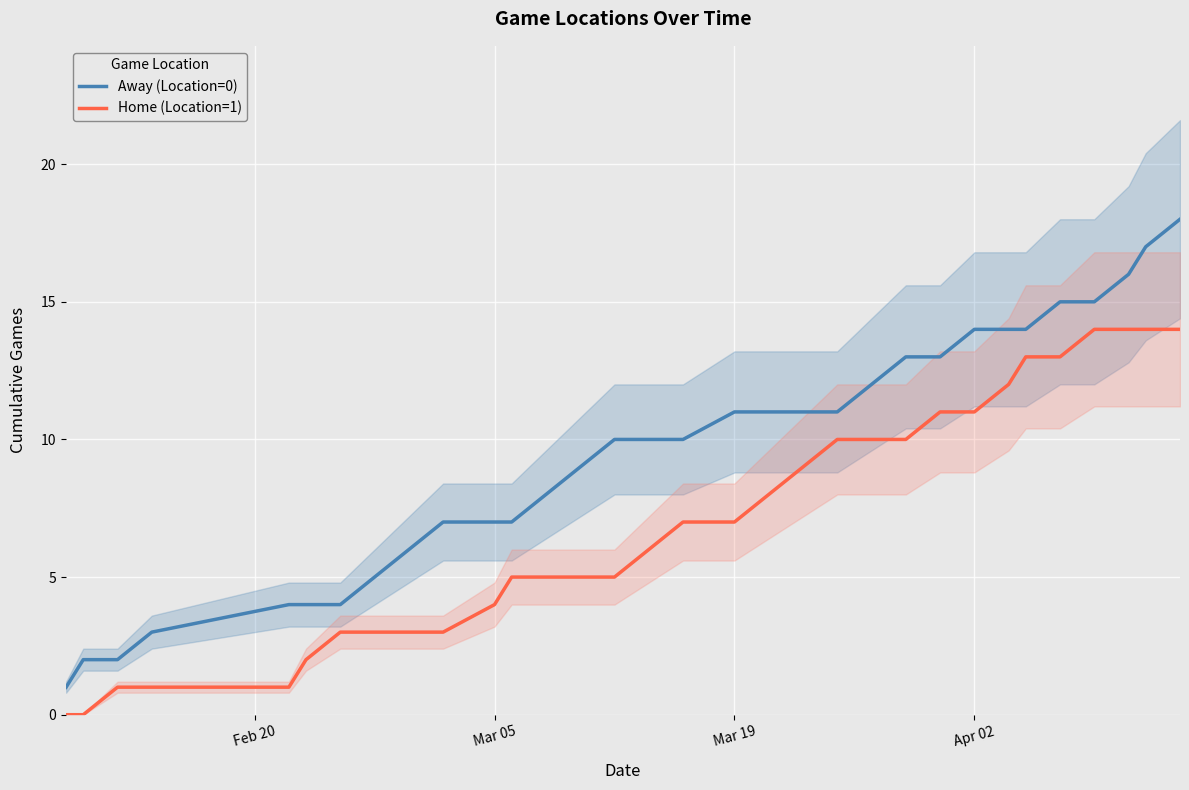

True or false: Home (Location=1) and Away (Location=0) cross at least once.

False